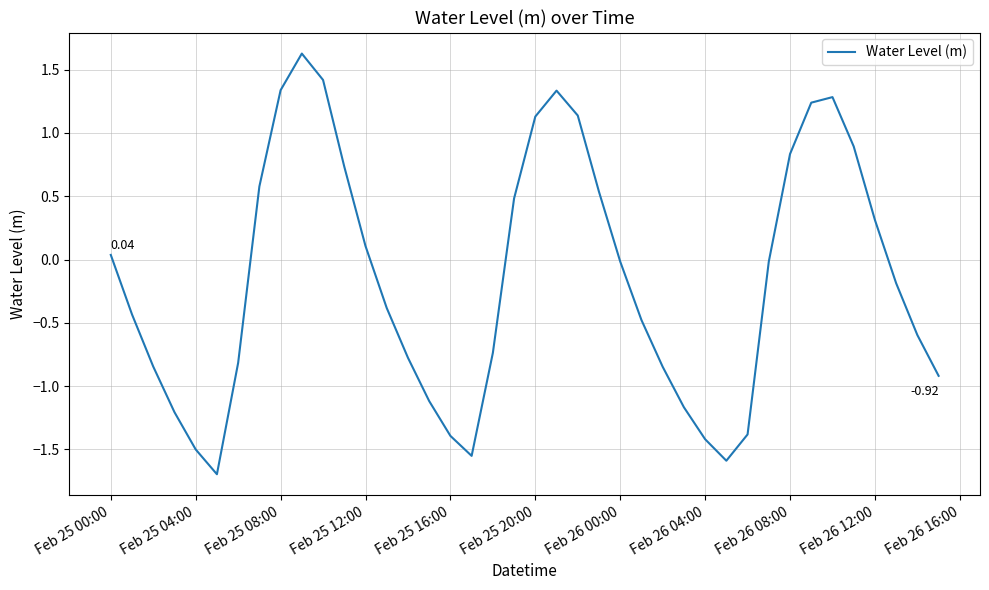

What is the difference between the maximum and minimum values?

3.3